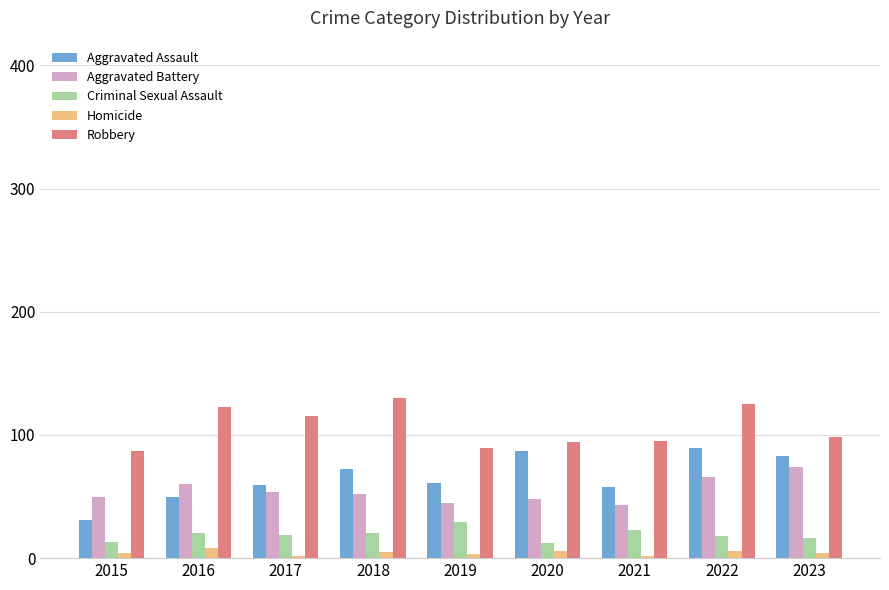

Does the chart contain stacked bars?

No